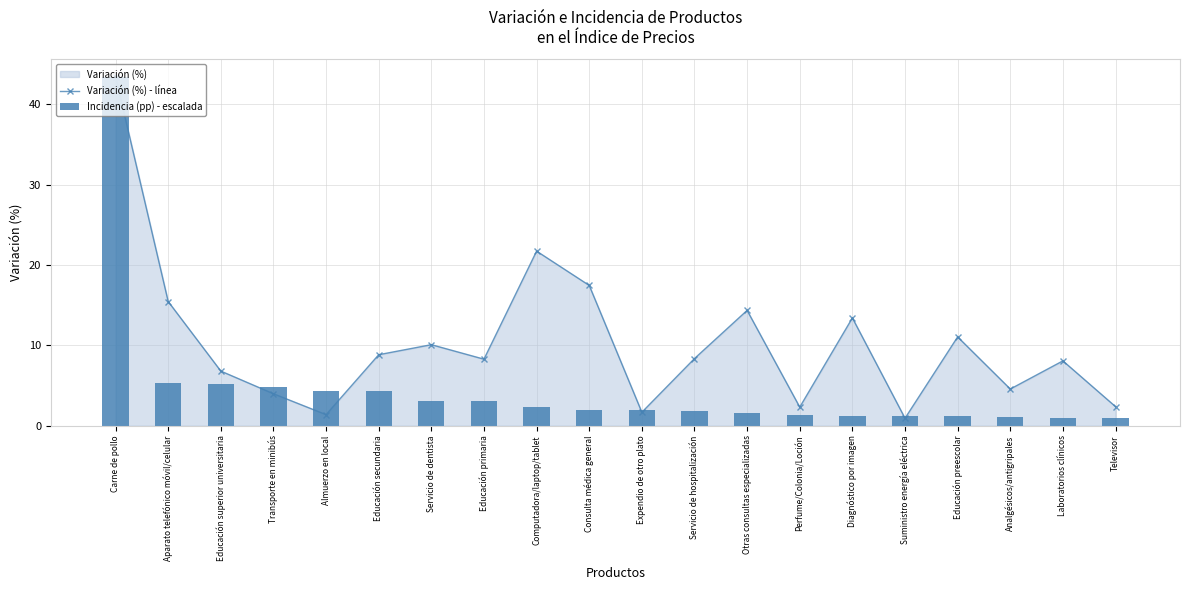

How many groups of bars are there?

20